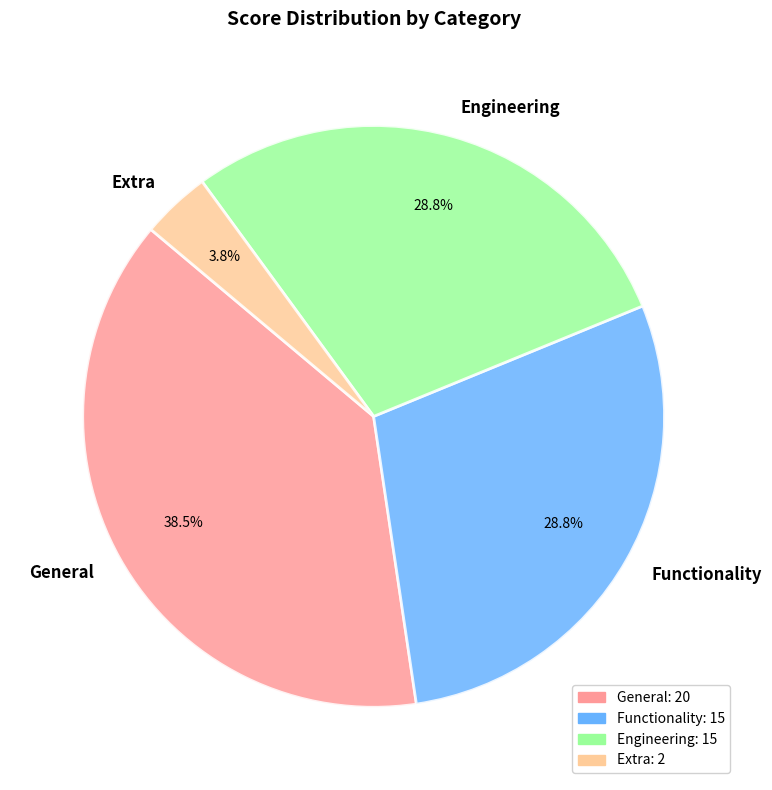

Does Extra represent more than half of the total?

No